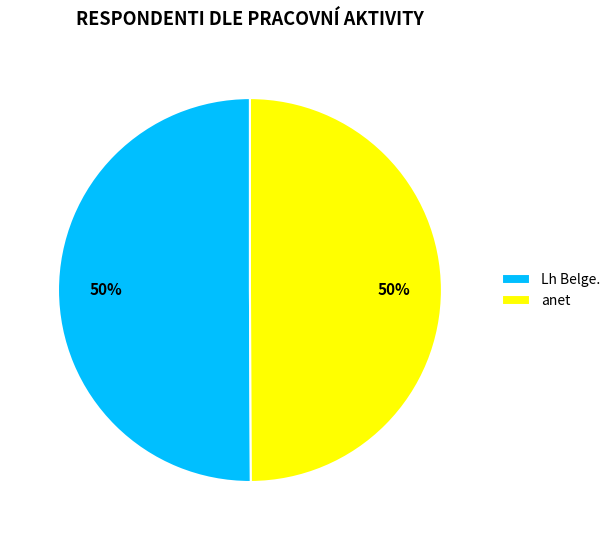

How many slices are in this pie chart?

2